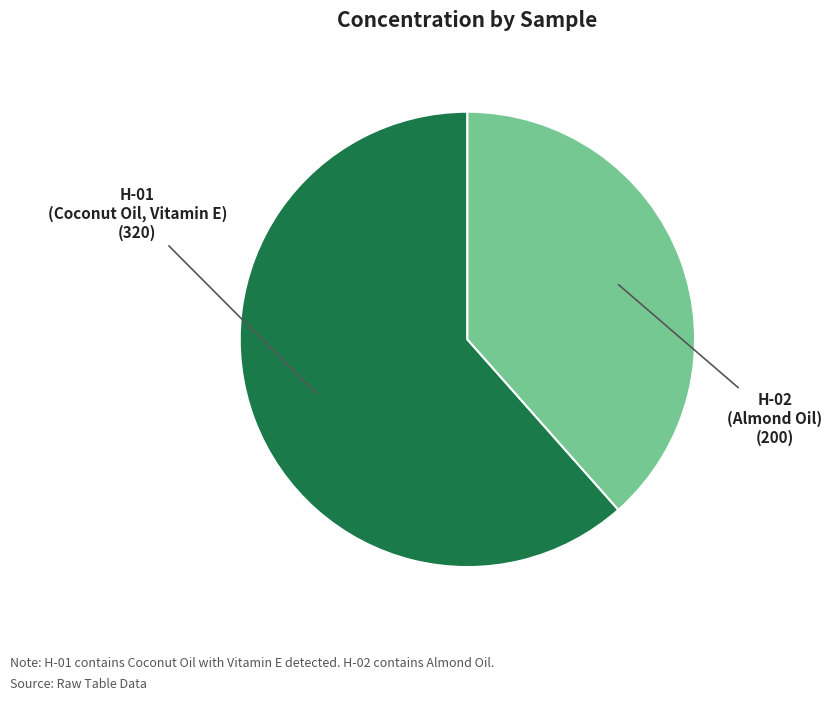

True or false: H-02 accounts for 38% of the total.

True